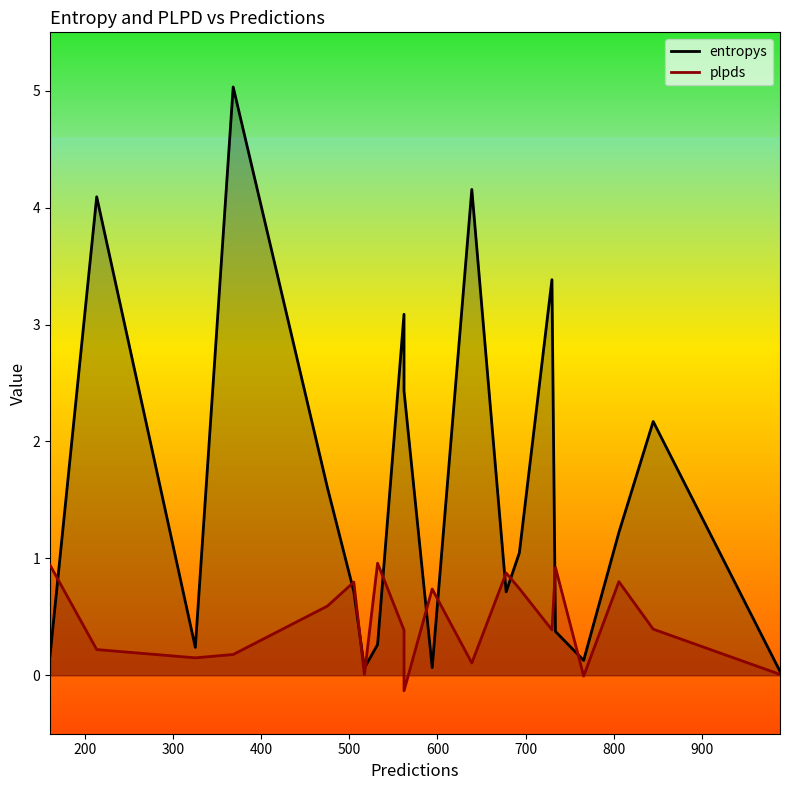

List the series in order of their peak value, lowest first.

plpds, entropys